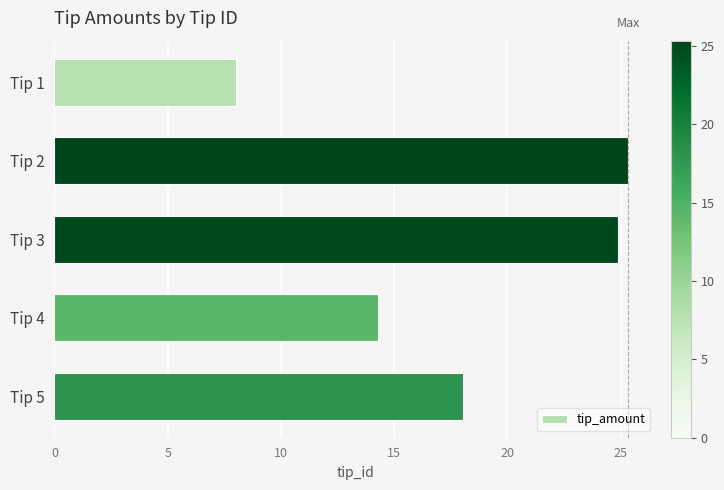

List the labels in order of value, smallest first.

Tip 1, Tip 4, Tip 5, Tip 3, Tip 2